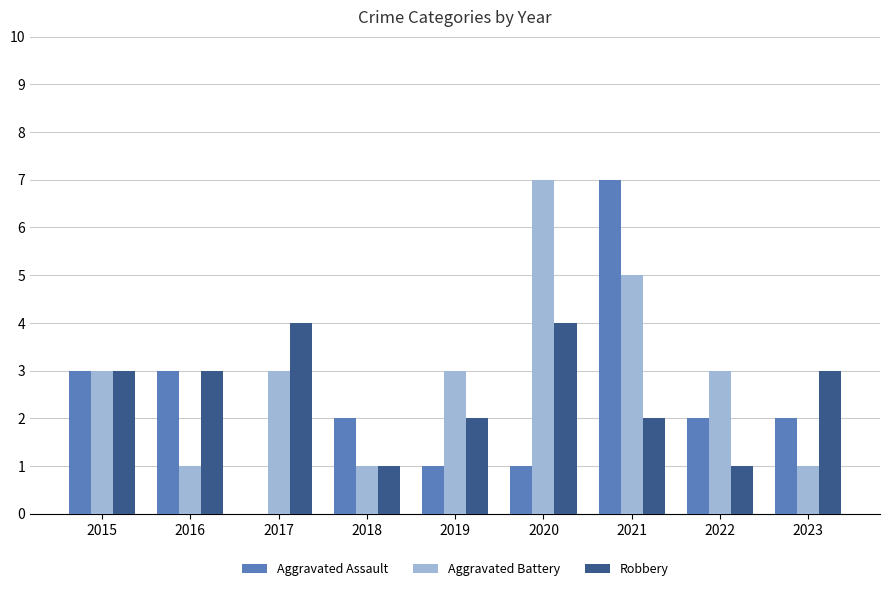

Which series has the largest total across all categories?

Aggravated Battery